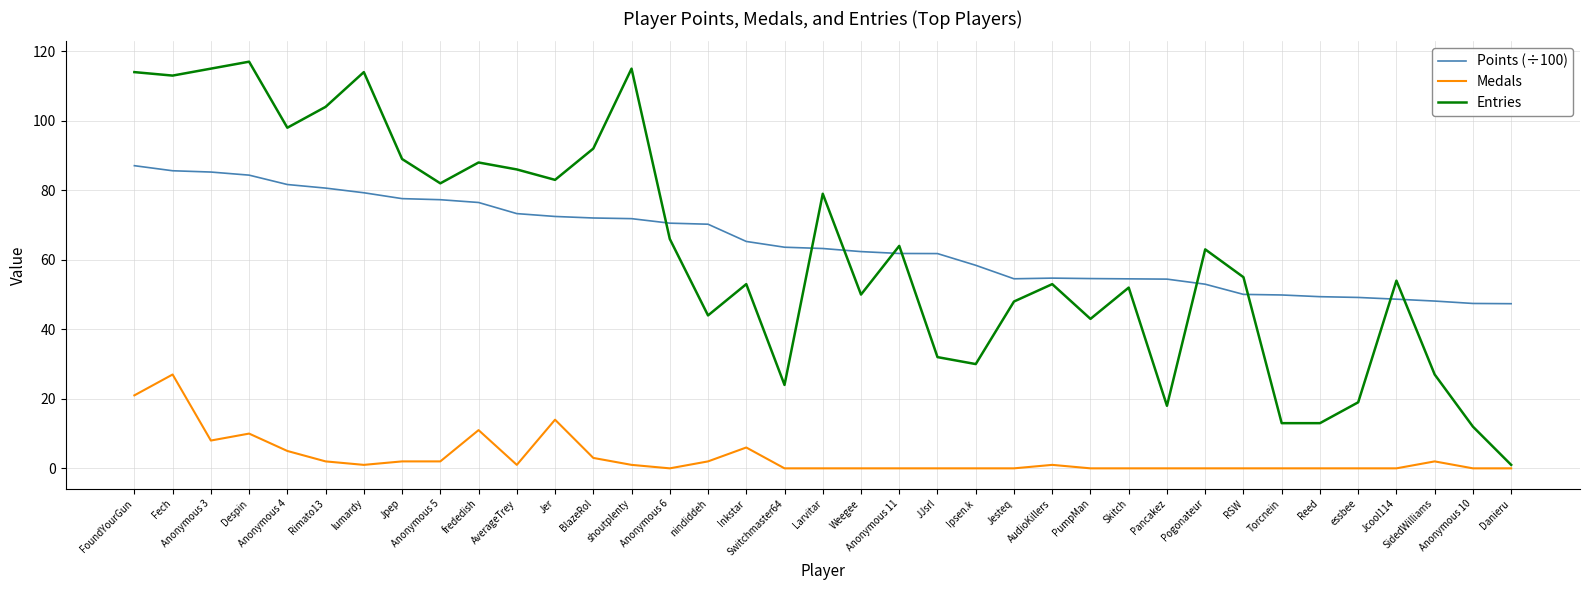

How many lines are shown in the chart?

3